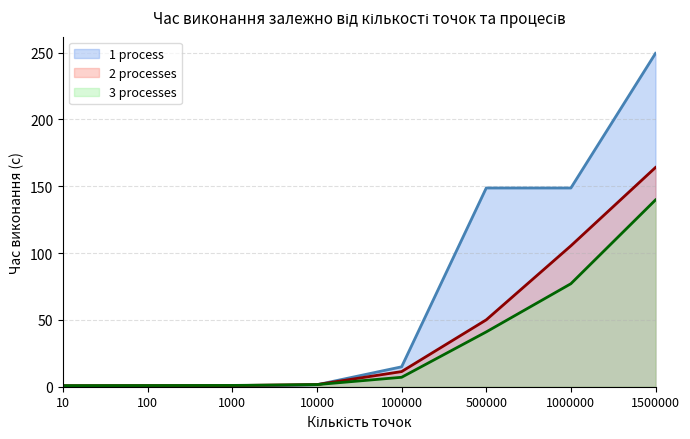

At which label does 3 processes reach its minimum?

10